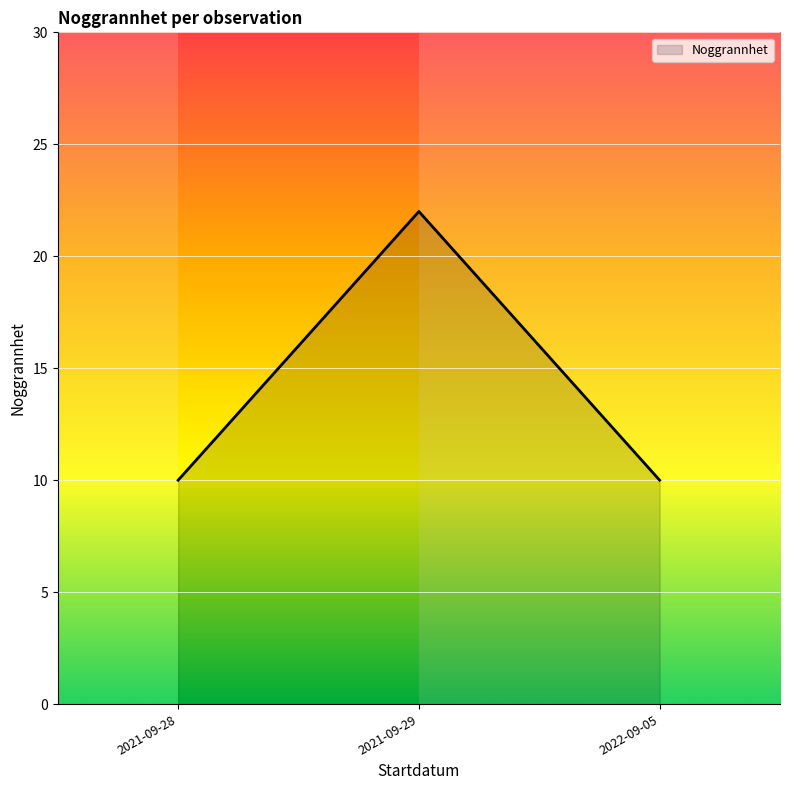

What is the difference between the maximum and minimum values?

12